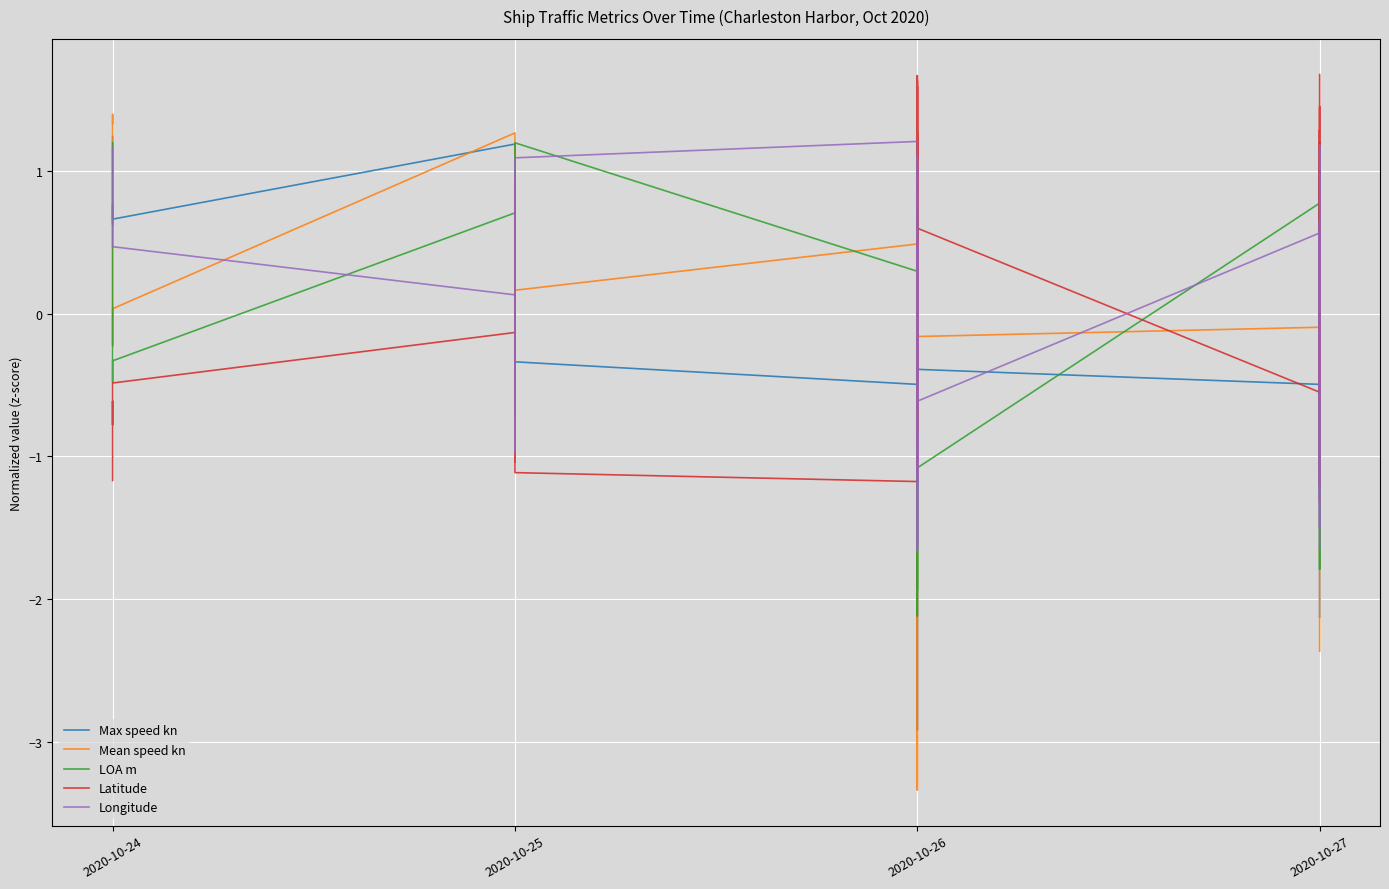

Reading right to left, extract all data points from this chart.

Max speed kn: -2.1	0.2	1.0	0.8	0.7	0.8	-0.1	-0.2	-0.2	-0.3	-0.5	-0.4	0.7	0.7	0.7	0.1	-0.0	-0.1	-0.4	-0.9	-1.1	-1.3	-2.2	-2.9	-0.5	-0.3	-0.1	0.8	0.9	1.0	1.2	0.7	0.9	1.1	1.2
Mean speed kn: -2.4	-0.2	-1.3	0.6	0.9	0.2	-0.6	0.1	0.4	0.3	-0.1	-0.2	0.5	0.6	0.9	0.6	0.5	-0.0	0.2	-0.2	-0.5	-0.8	-2.0	-3.3	0.5	0.2	0.6	0.5	-0.6	1.0	1.3	0.0	-0.2	1.4	1.3
LOA m: -1.2	0.9	0.0	0.3	0.2	0.3	-0.3	-1.8	1.2	-1.1	0.8	-1.1	0.2	0.7	0.5	0.8	0.3	1.2	1.0	-2.1	0.2	-1.8	-1.9	-1.7	0.3	1.2	-0.7	1.0	0.5	0.8	0.7	-0.3	-0.5	0.4	1.2
Latitude: 1.7	-0.6	-0.3	-0.5	1.3	-0.5	-1.2	1.5	-0.6	-0.0	-0.5	0.6	-0.5	1.6	-1.1	1.7	0.2	-1.0	-0.8	1.3	0.9	0.8	1.6	1.5	-1.2	-1.1	0.9	-0.9	-0.6	-1.0	-0.1	-0.5	-0.8	-0.6	-1.2
Longitude: -1.6	0.6	0.3	0.5	-1.3	0.5	1.2	-1.5	0.7	0.0	0.6	-0.6	0.5	-1.6	1.1	-1.7	-0.2	1.1	0.8	-1.2	-1.0	-0.8	-1.6	-1.5	1.2	1.1	-1.0	0.9	0.6	1.0	0.1	0.5	0.8	0.6	1.2